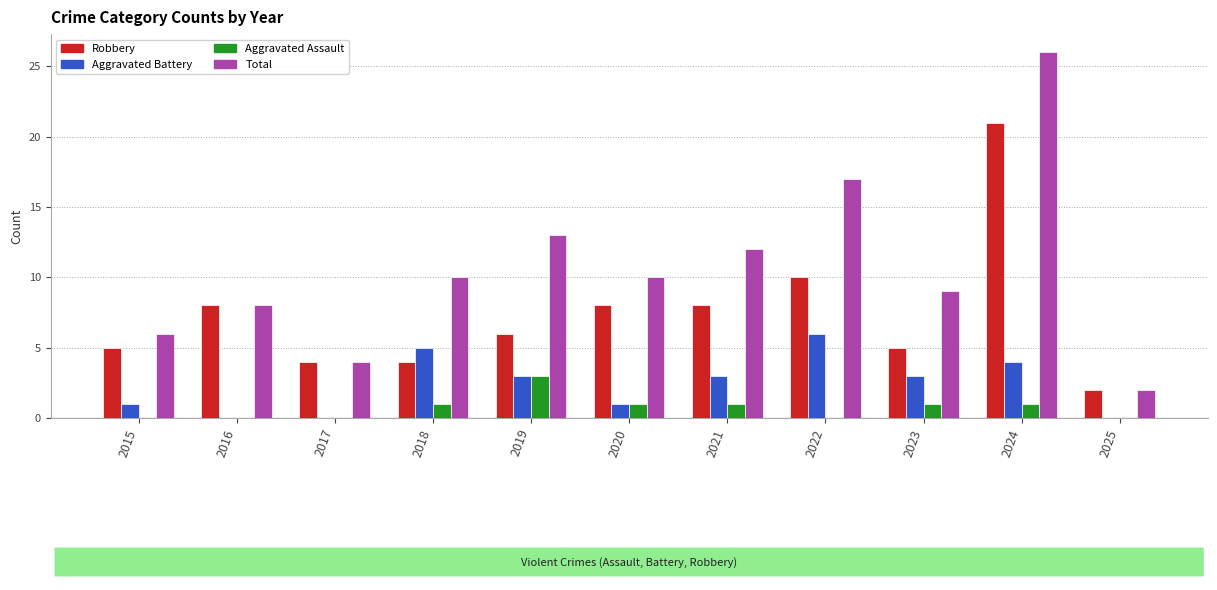

Reading right to left, extract all data points from this chart.

Robbery: 2	21	5	10	8	8	6	4	4	8	5
Aggravated Battery: 0	4	3	6	3	1	3	5	0	0	1
Aggravated Assault: 0	1	1	0	1	1	3	1	0	0	0
Total: 2	26	9	17	12	10	13	10	4	8	6